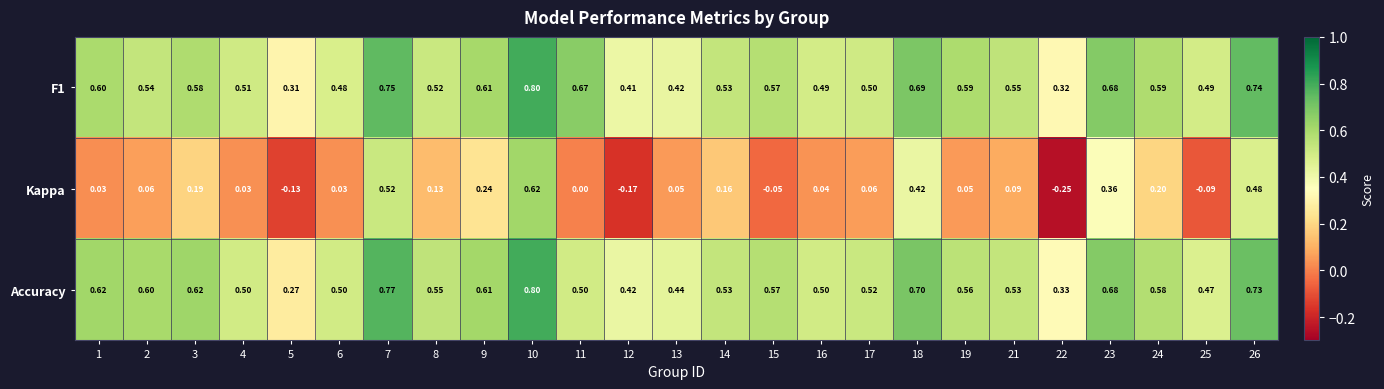

Is the value of F1 at 25 greater than the value of Accuracy at 2?

No